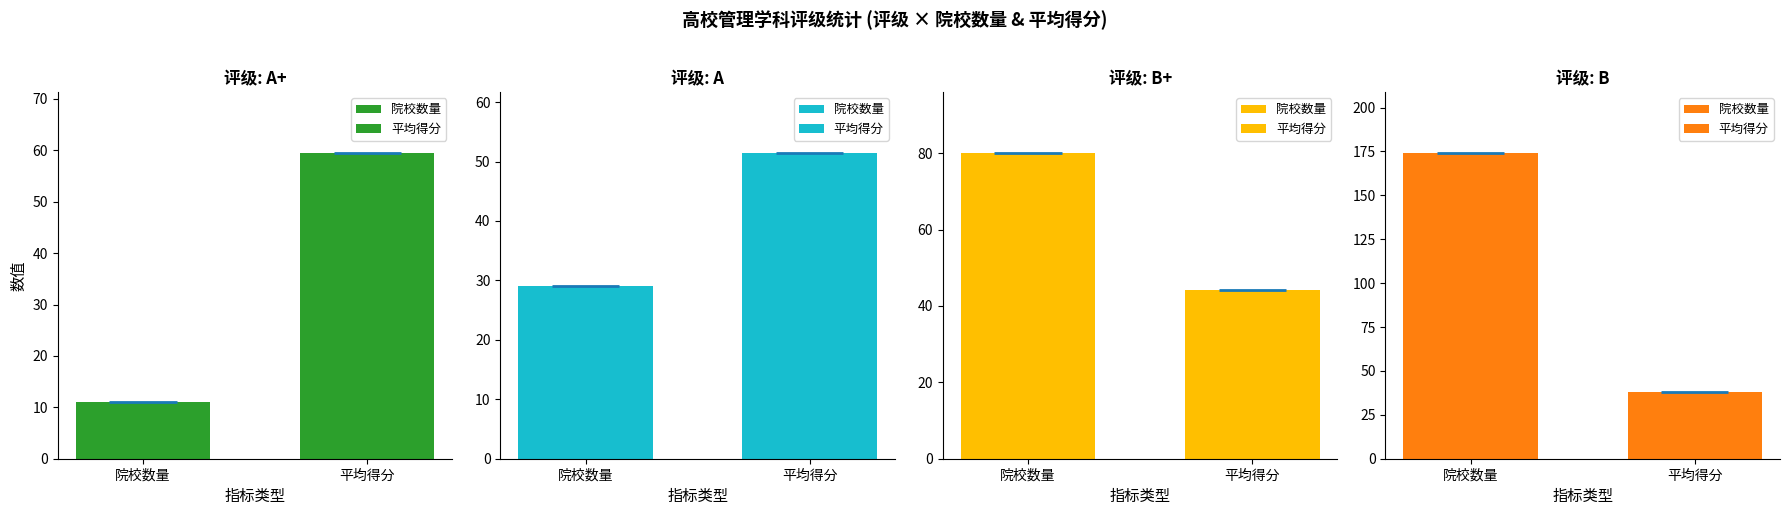

Rank the categories by 院校数量 value from lowest to highest.

A+, A, B+, B